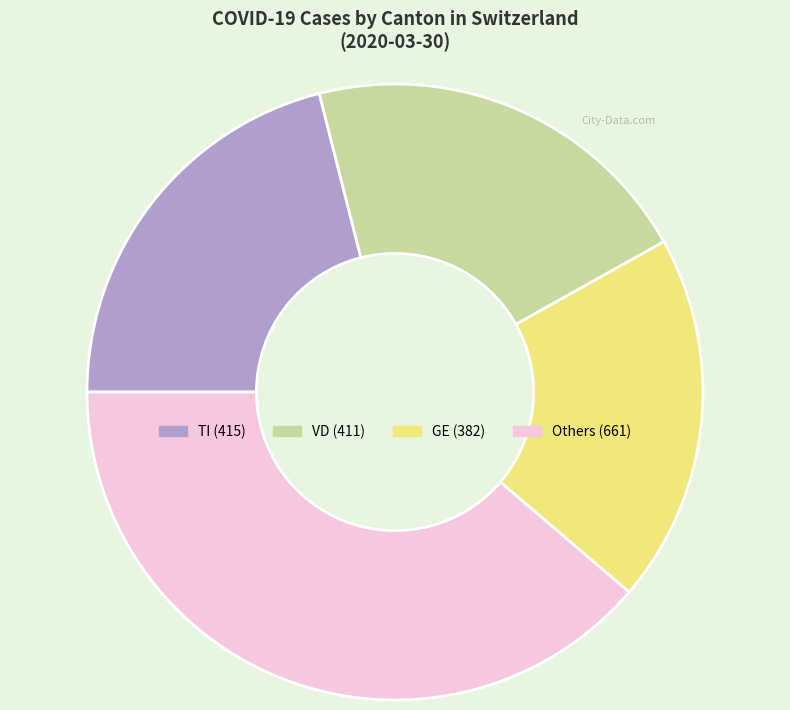

Is there any slice that represents more than half of the pie?

No